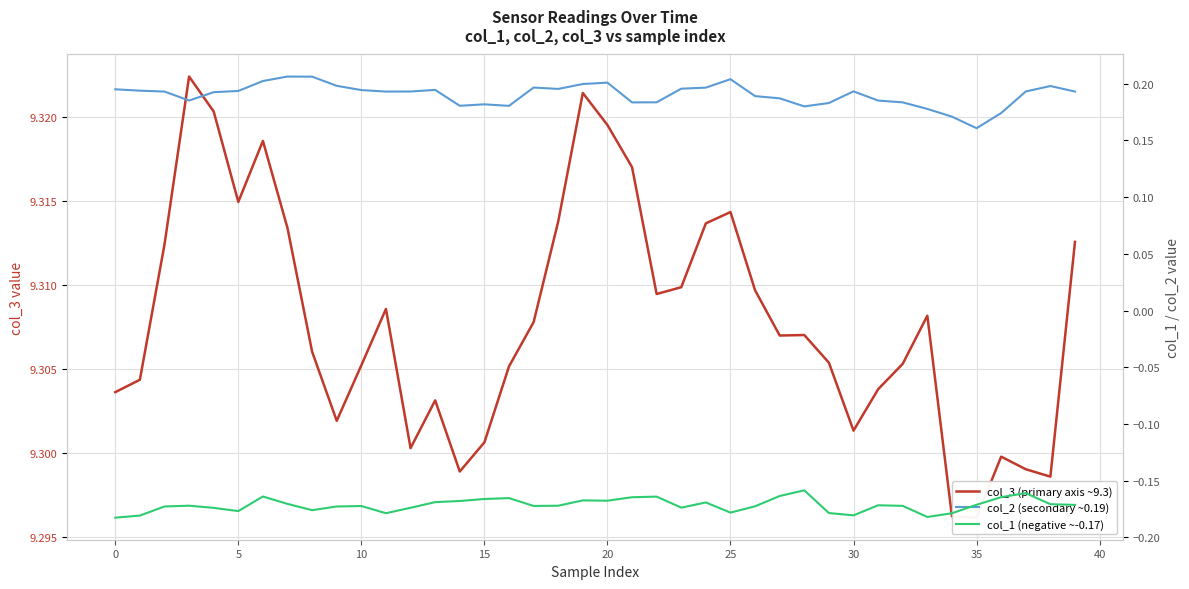

Rank the series at 11 from lowest to highest value.

col_1 (negative ~-0.17), col_2 (secondary ~0.19), col_3 (primary axis ~9.3)